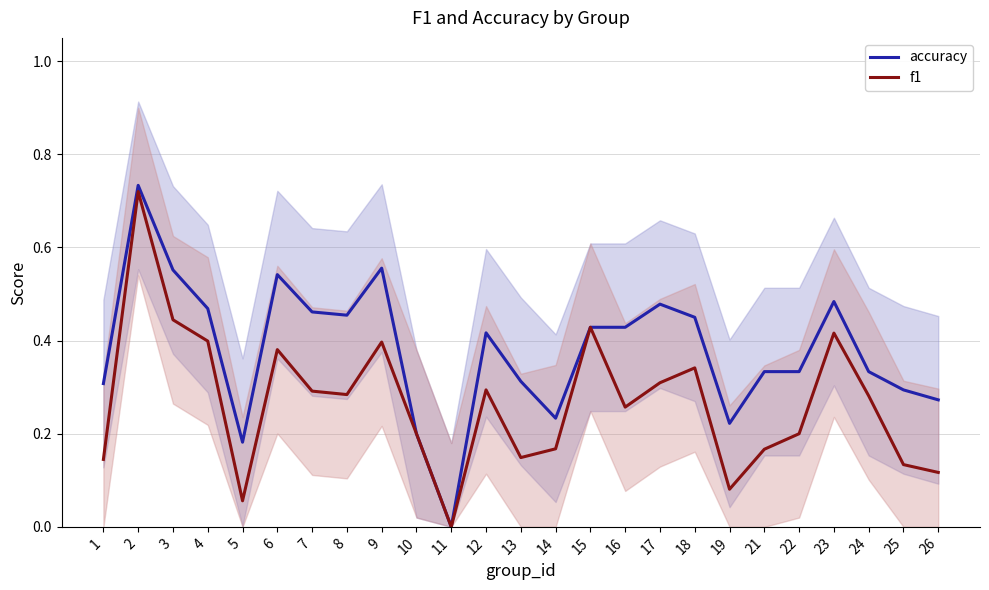

At which label does accuracy reach its peak?

2